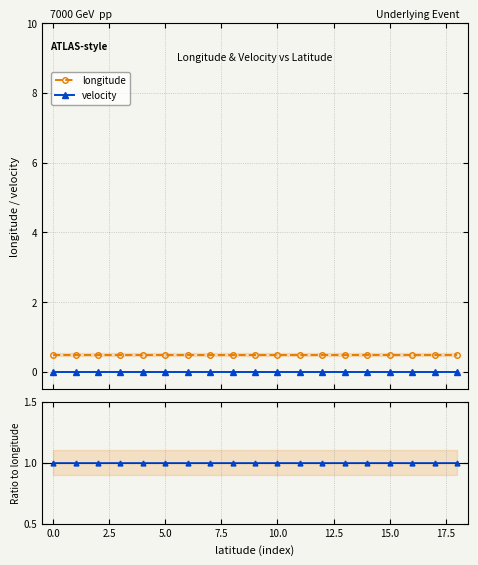

What is the minimum value for longitude?

0.5